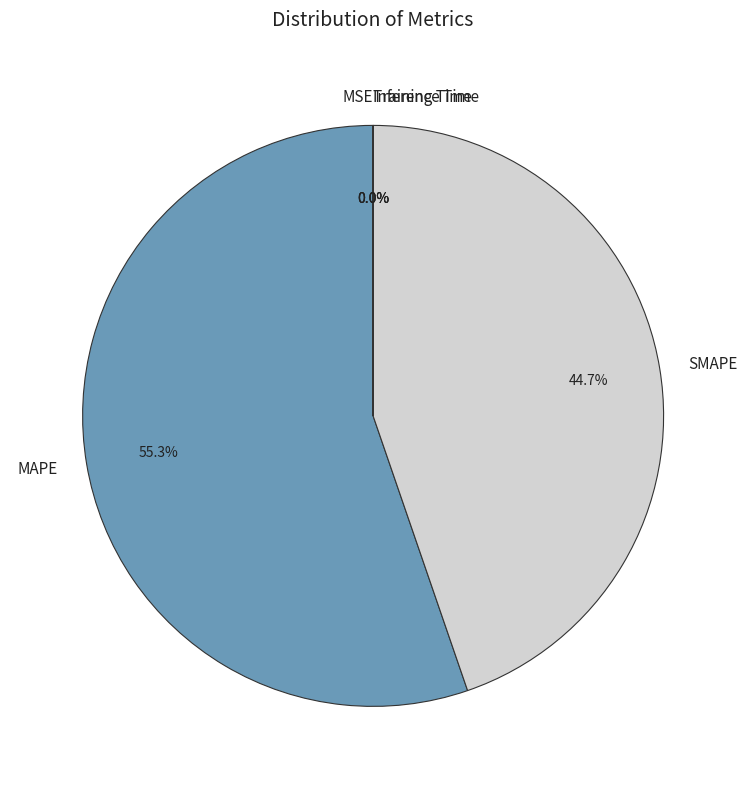

What is the largest slice in the pie chart?

MAPE